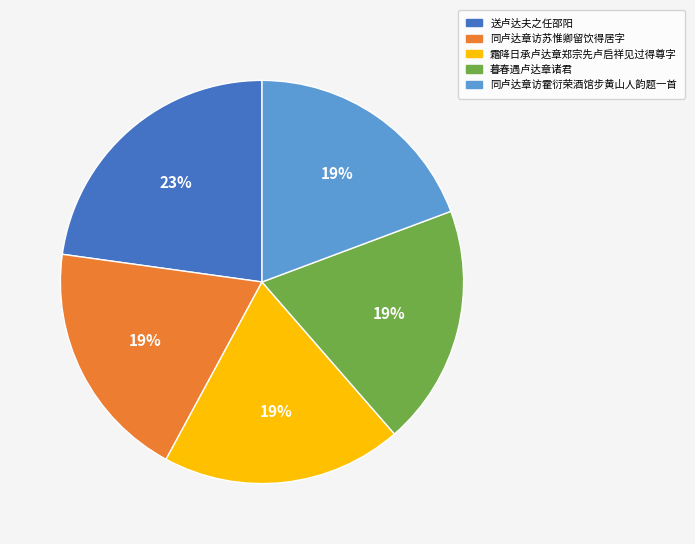

To the nearest percent, what is the difference between the 暮春遇卢达章诸君 and 送卢达夫之任邵阳 slice percentages?

4%